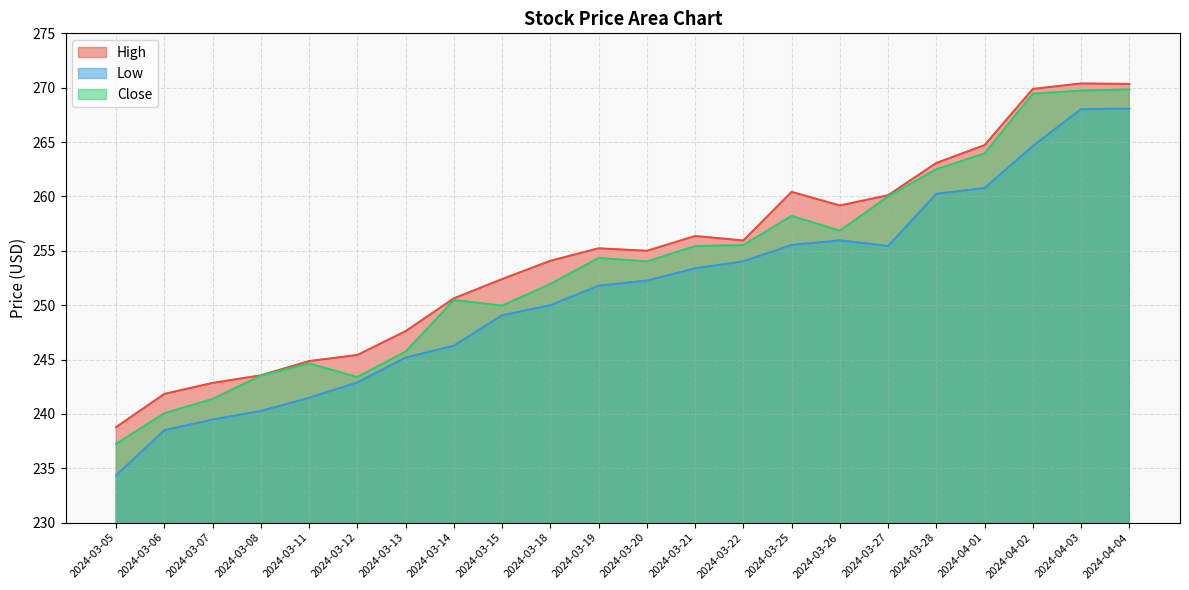

At which label is Close closest to 253?

2024-03-20